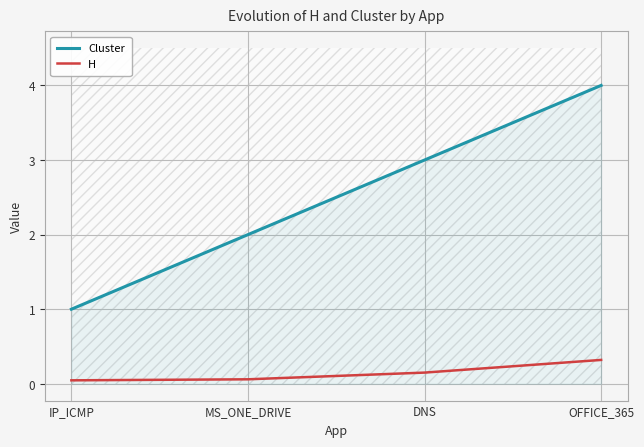

How many H values are between 0 and 1?

4